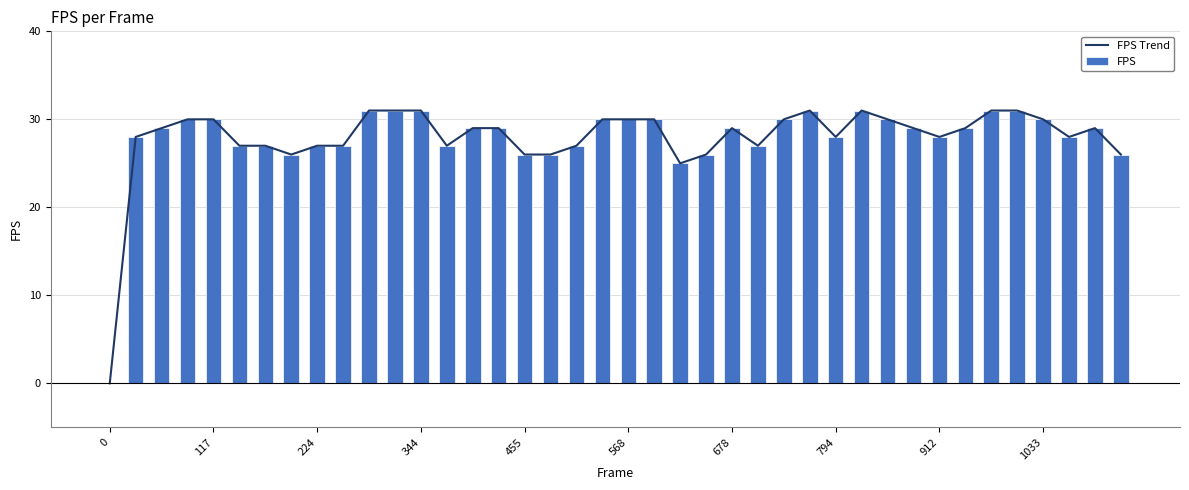

Are the bars horizontal?

No